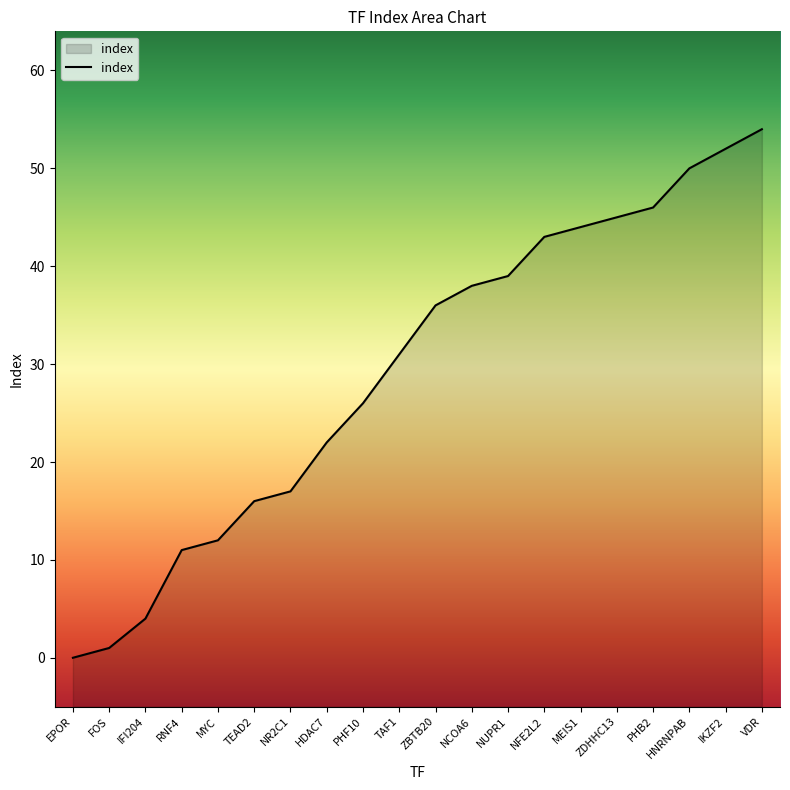

Rank the categories by value from highest to lowest.

VDR, IKZF2, HNRNPAB, PHB2, ZDHHC13, MEIS1, NFE2L2, NUPR1, NCOA6, ZBTB20, TAF1, PHF10, HDAC7, NR2C1, TEAD2, MYC, RNF4, IFI204, FOS, EPOR